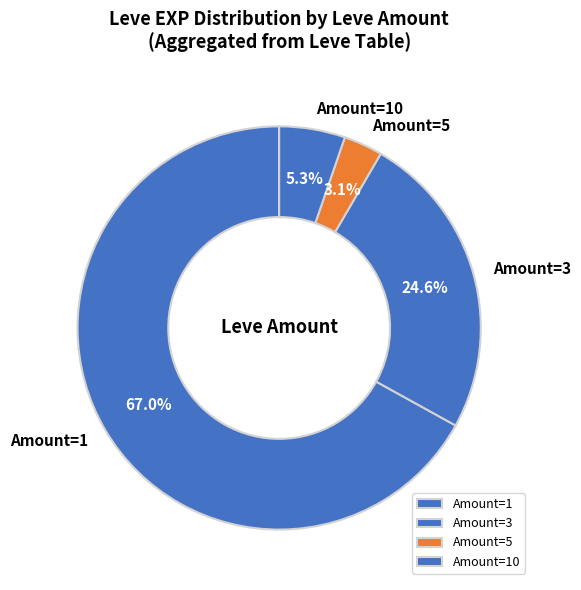

Approximately how many times larger is the value at Amount=3 compared to Amount=5?

7.9